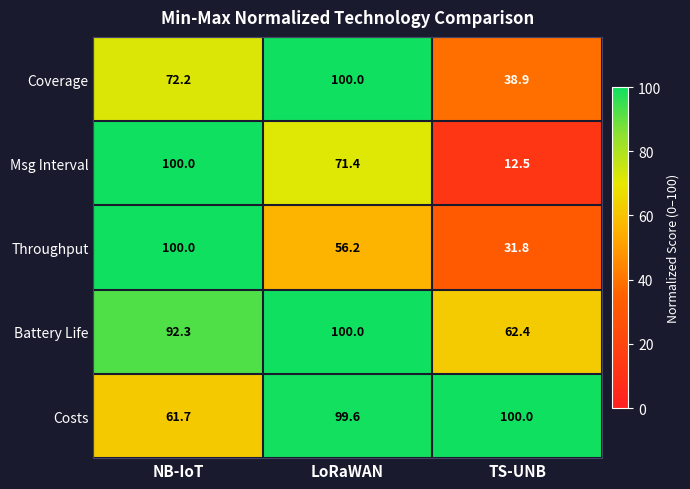

How many categories are shown in the chart?

3